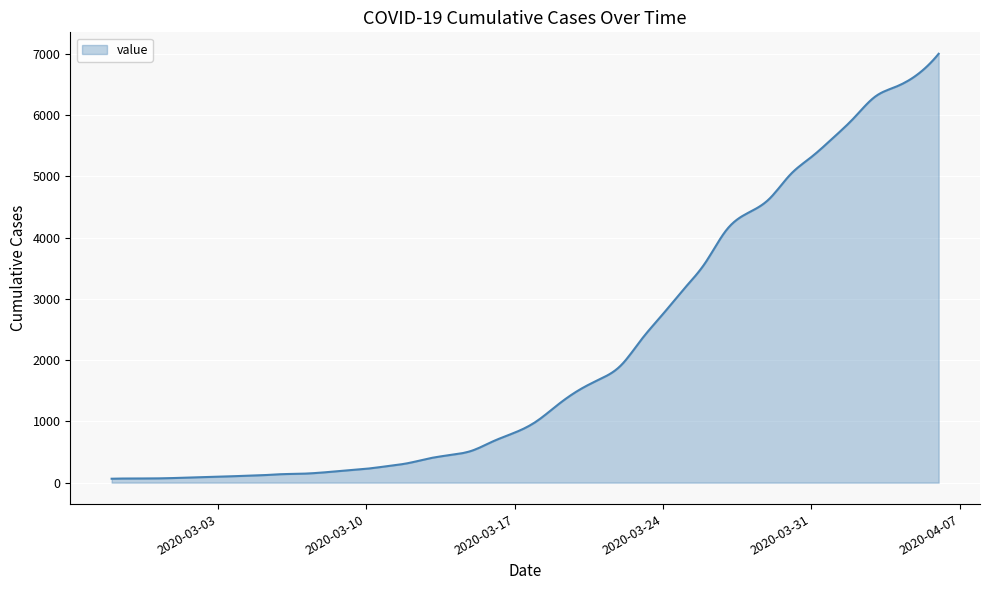

What is the difference between the maximum and minimum values?

6939.0